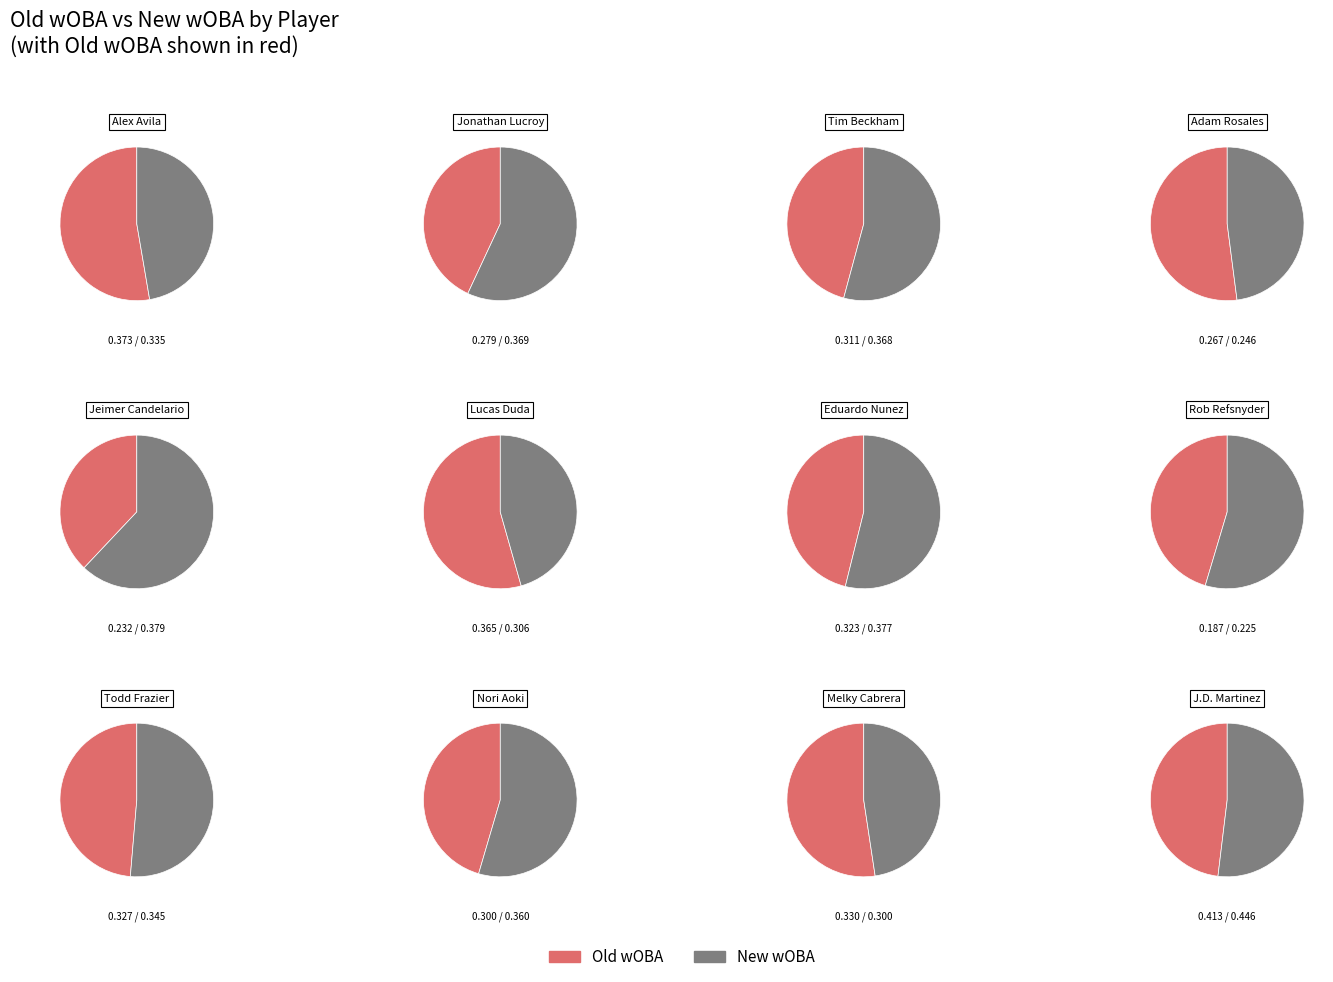

Does Tim Beckham account for over 50% of the chart?

No